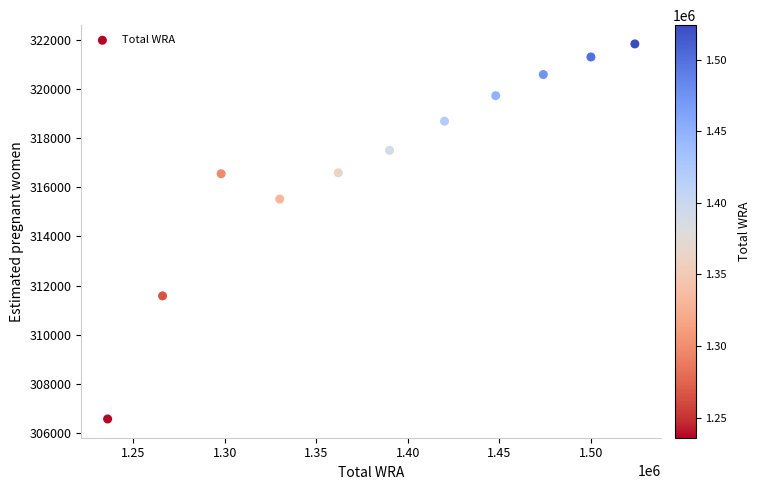

What Y value in the scatter plot is closest to 314199?

315516.2